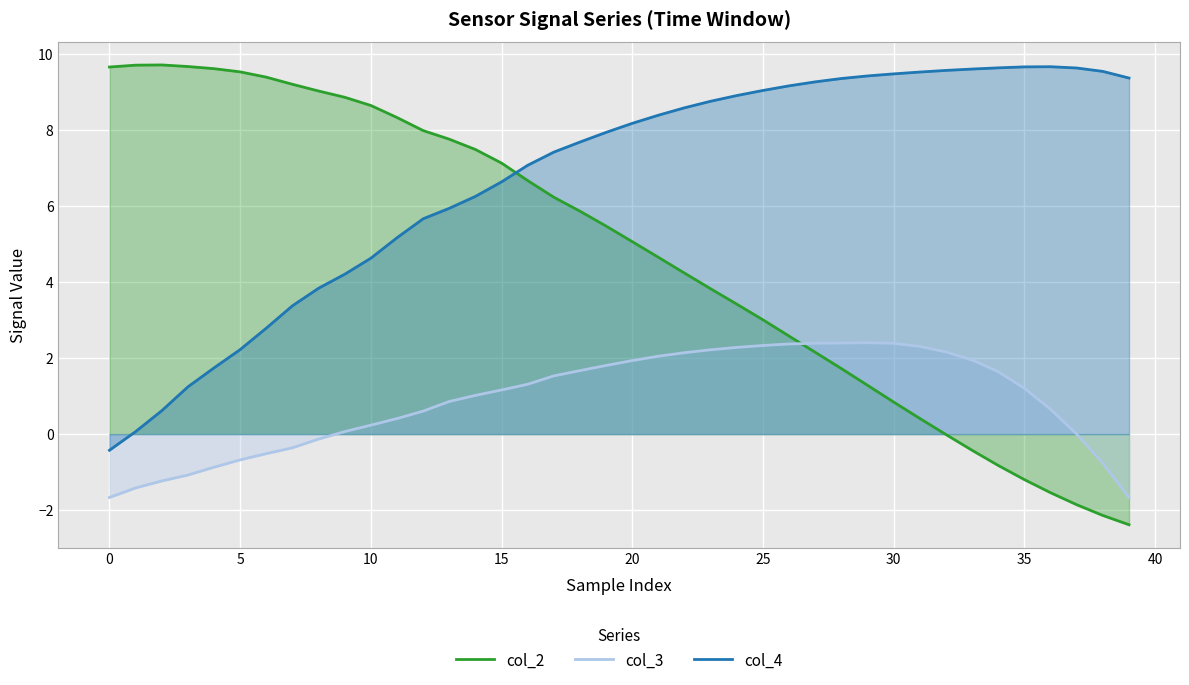

List the series in order of their peak value, lowest first.

col_3, col_4, col_2